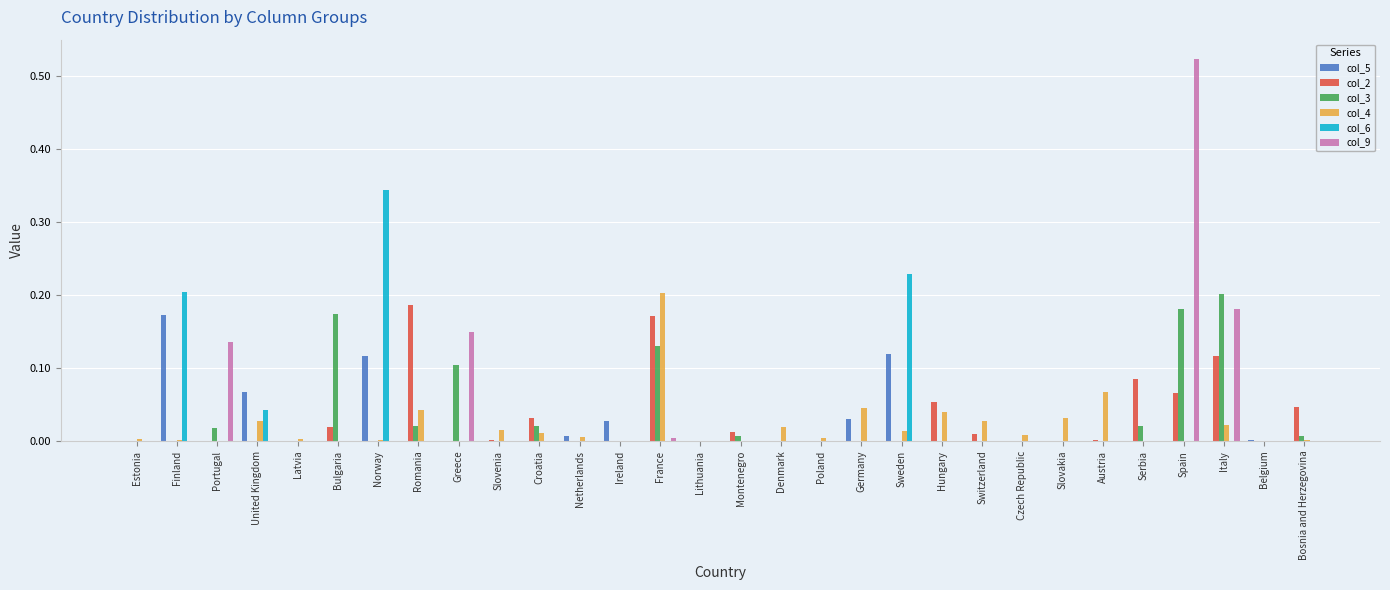

Count the number of categories in the chart.

30